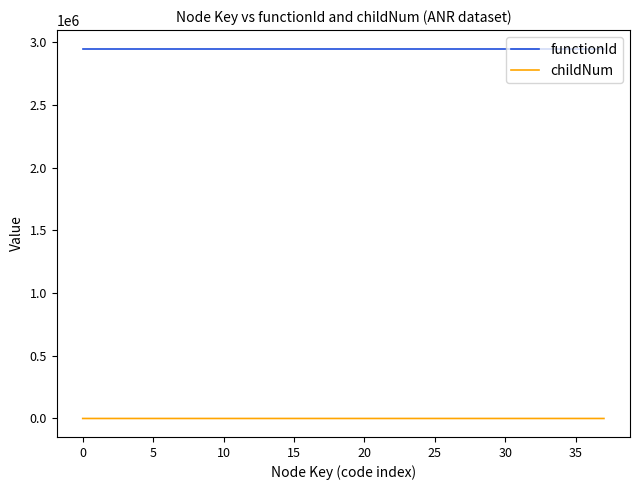

Does the chart have visible grid lines?

No